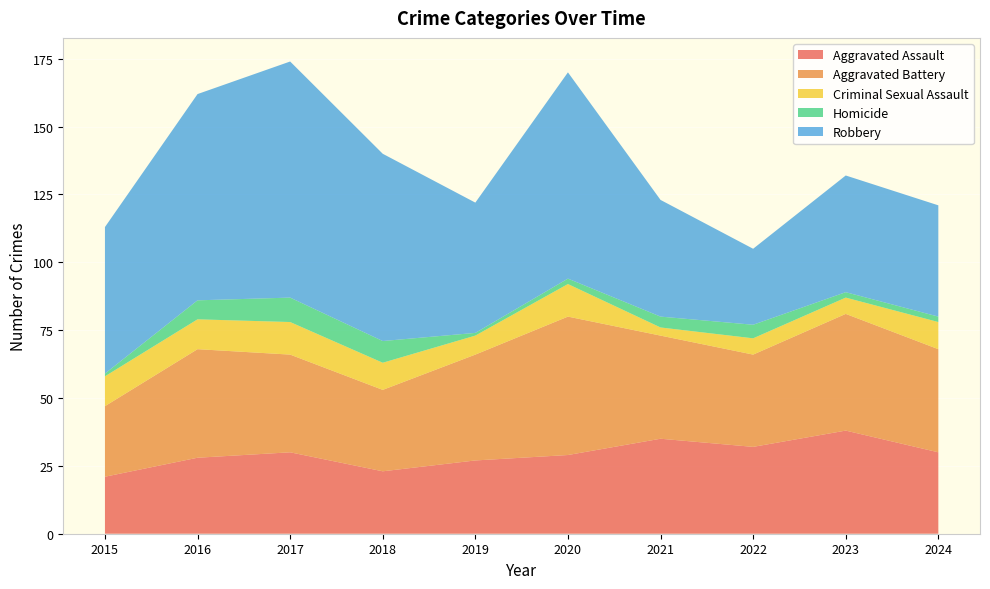

Reading left to right, list all the values displayed in this chart.

Aggravated Assault: 21	28	30	23	27	29	35	32	38	30
Aggravated Battery: 26	40	36	30	39	51	38	34	43	38
Criminal Sexual Assault: 11	11	12	10	7	12	3	6	6	10
Homicide: 1	7	9	8	1	2	4	5	2	2
Robbery: 54	76	87	69	48	76	43	28	43	41